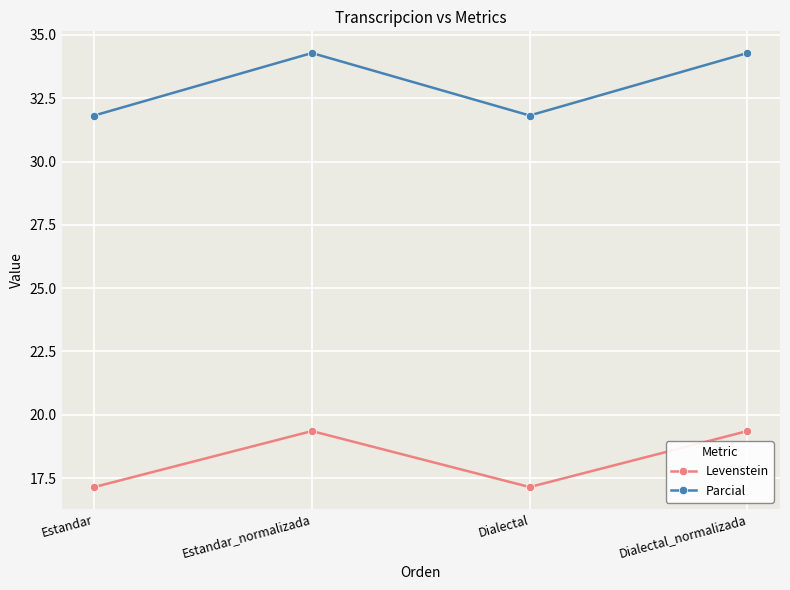

How many values in the Levenstein series are below 19?

2